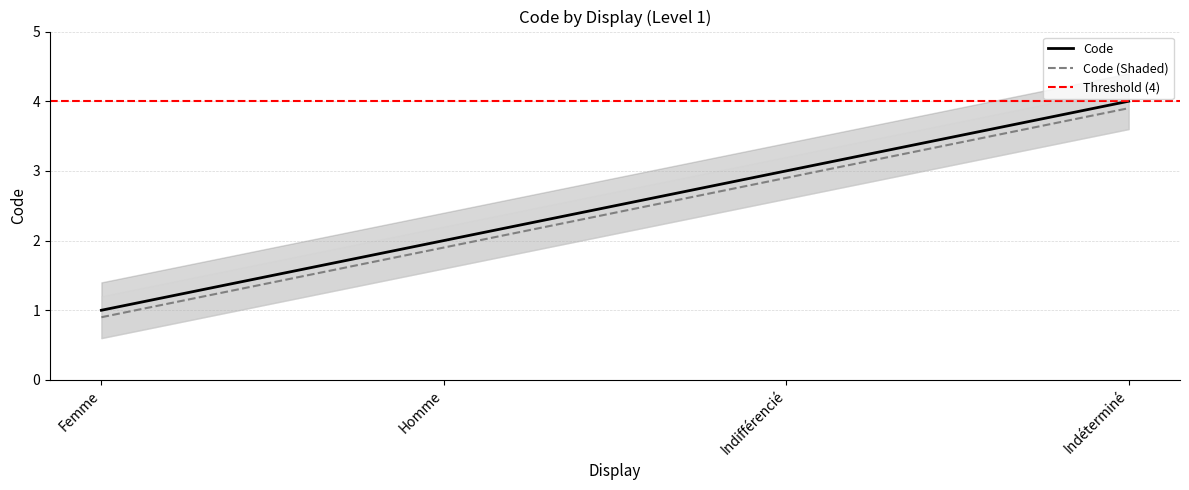

List the labels in order of value, largest first.

Indéterminé, Indifférencié, Homme, Femme